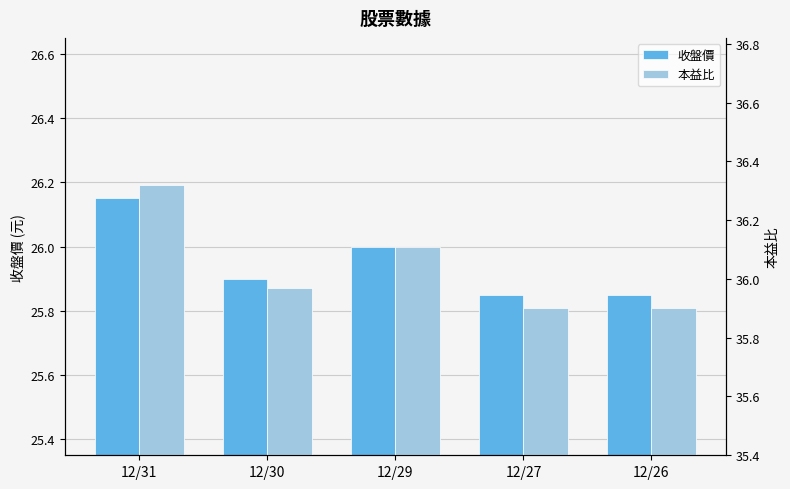

What value does the 本益比 series have at 12/29?

36.1